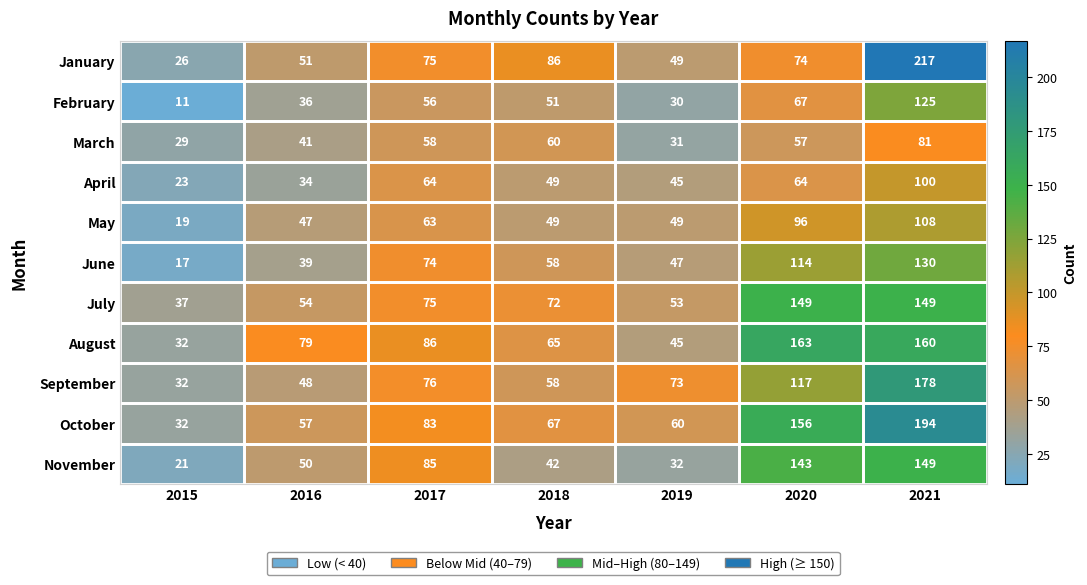

What is the maximum value shown in the chart?

217